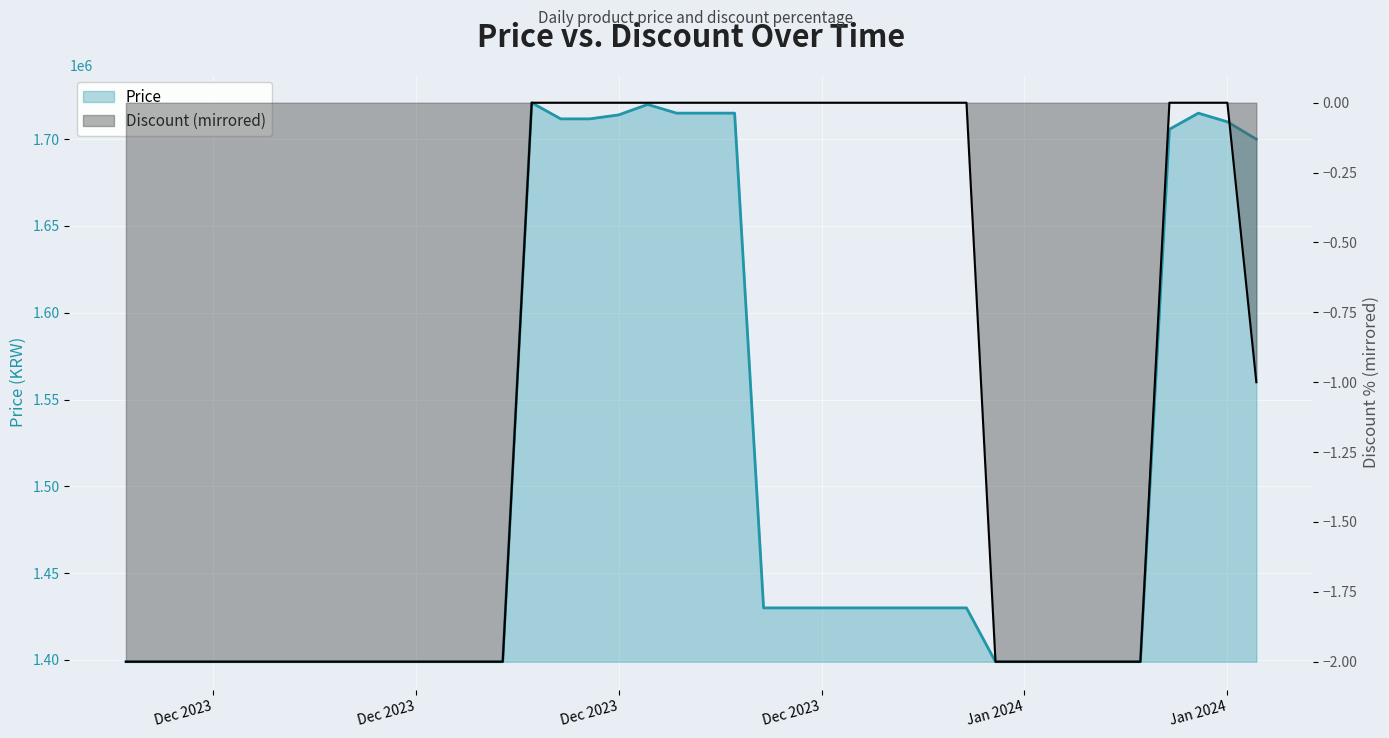

Count the number of data series in this chart.

2